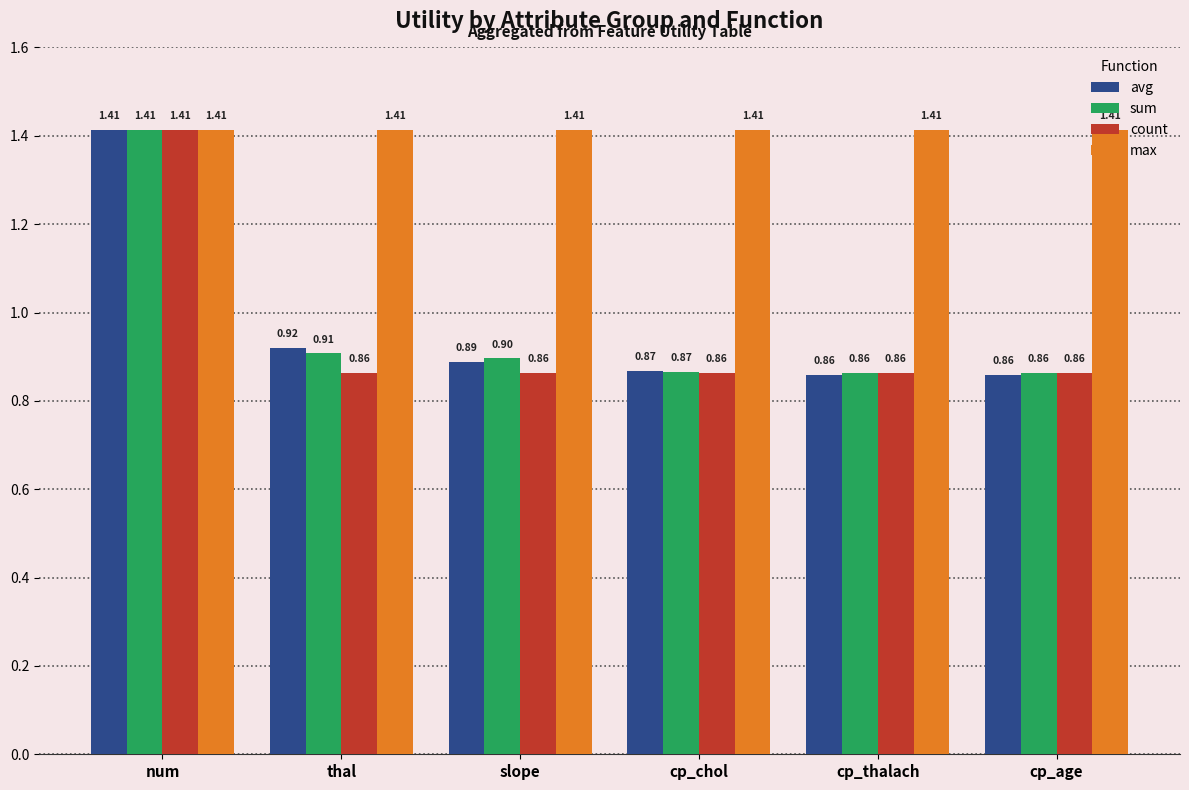

Are the bars grouped side by side (vs. stacked)?

Yes